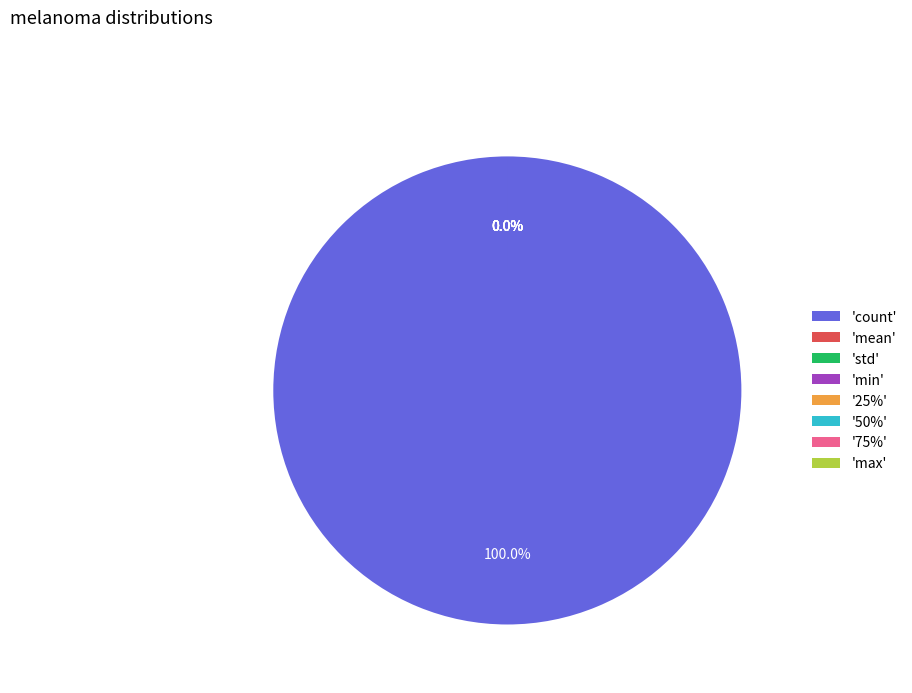

Does 75% account for over 50% of the chart?

No